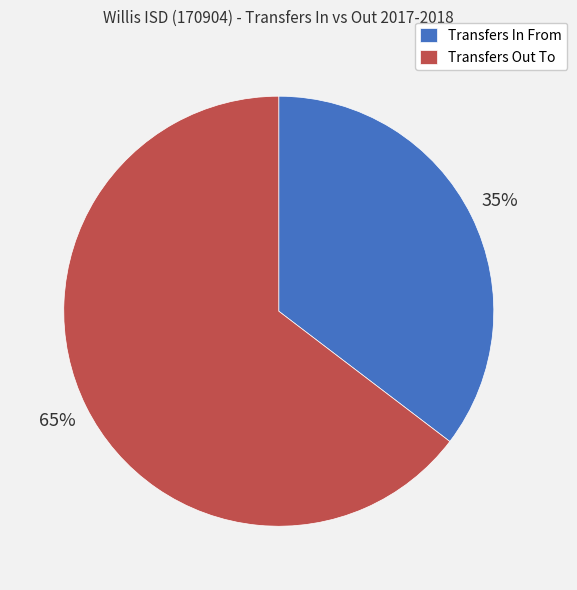

Which category has the smallest portion of the pie?

Transfers In From